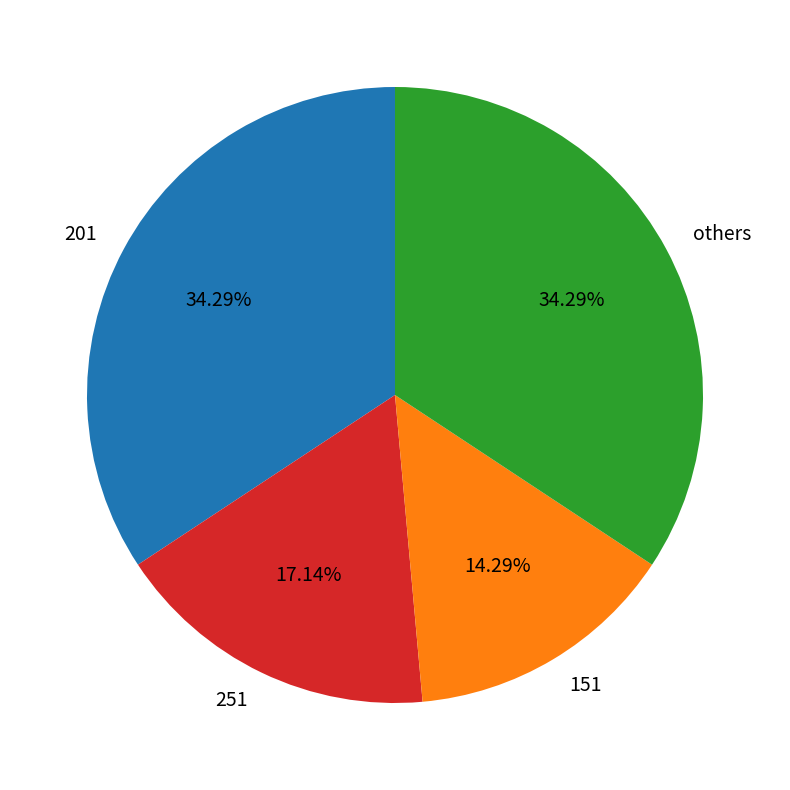

Is there any slice that represents more than half of the pie?

No